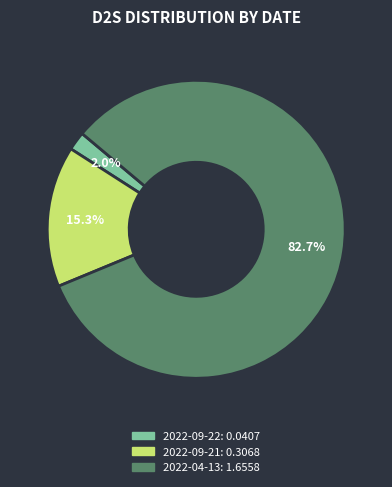

Which category has the smallest portion of the pie?

2022-09-22